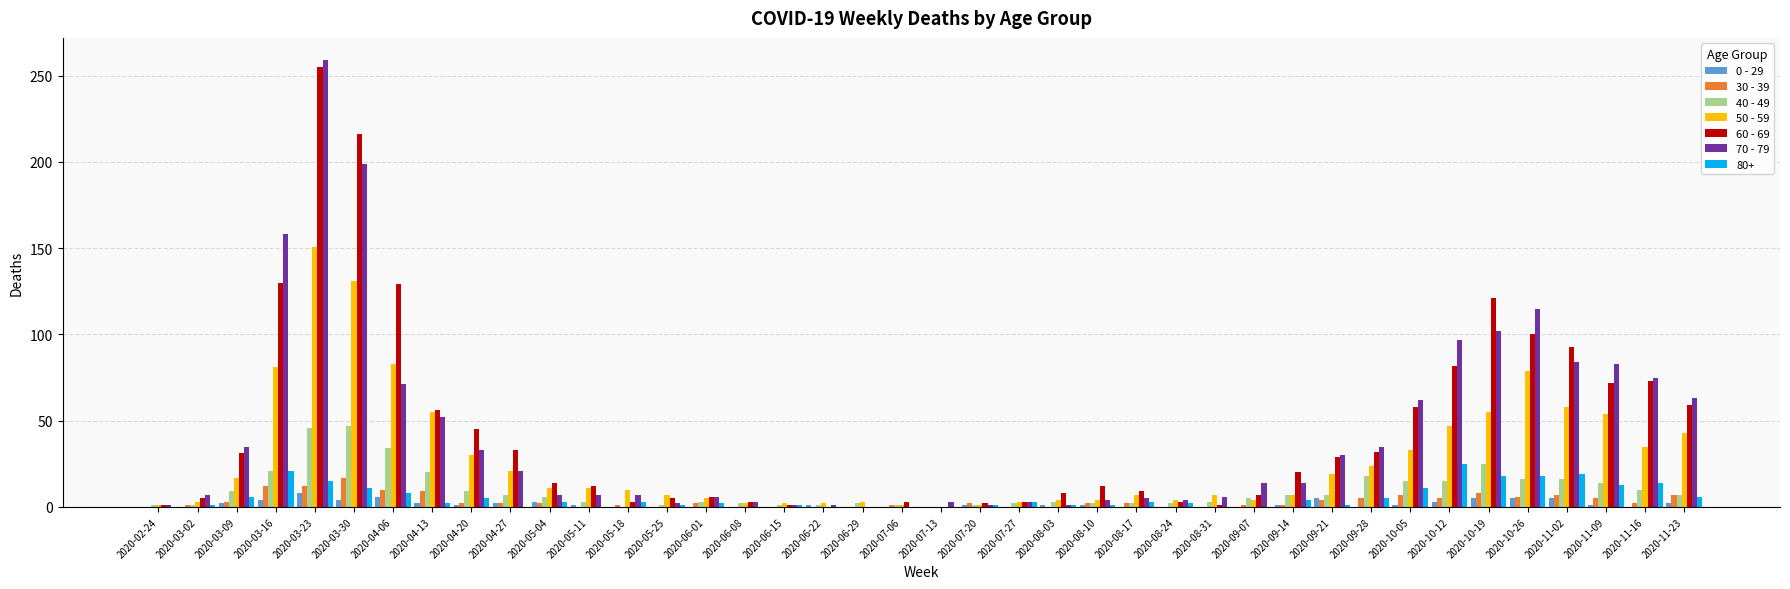

At which label does 70 - 79 reach its peak?

2020-03-23